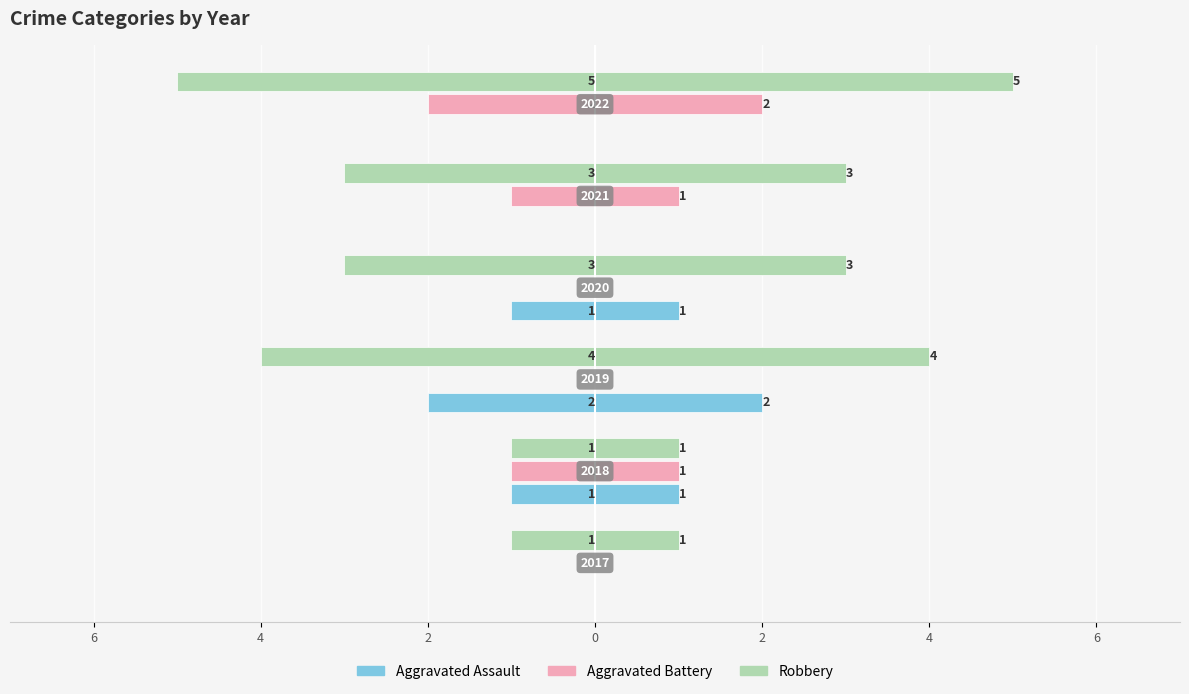

Is the value of Robbery at 2 greater than the value of Aggravated Assault at 2?

No